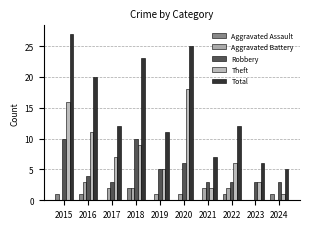

At which label does Robbery first exceed 4?

2015